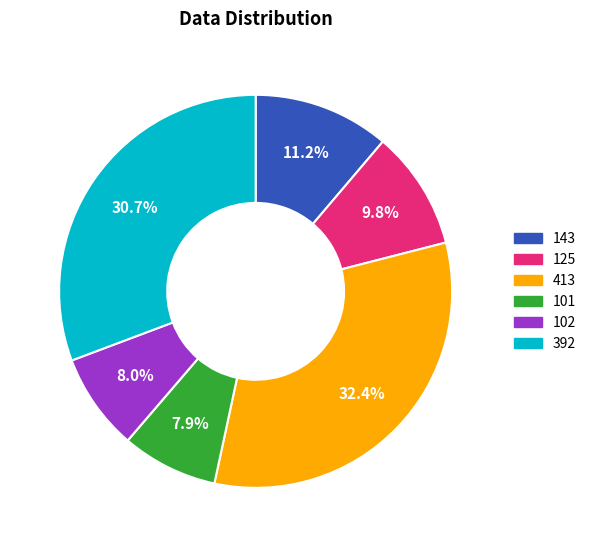

True or false: 102 accounts for 8% of the total.

True